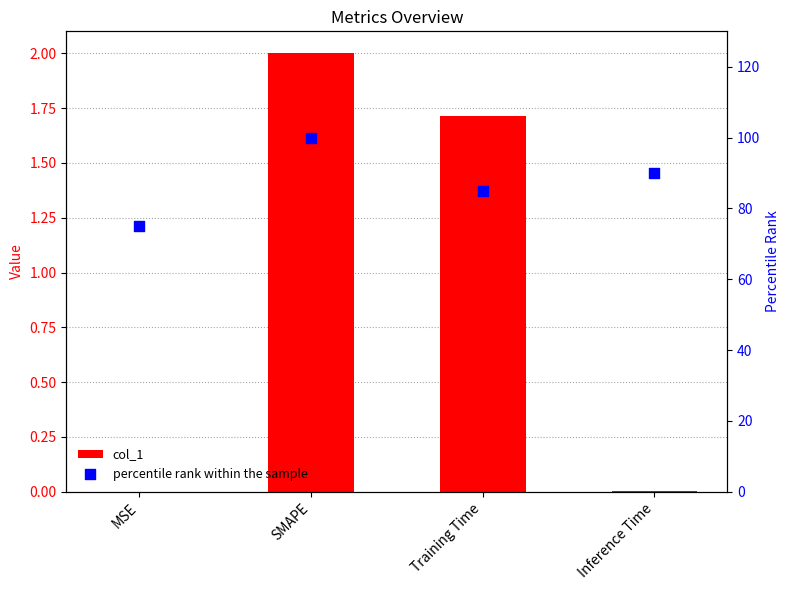

What is the total value across all series at Training Time?

86.7